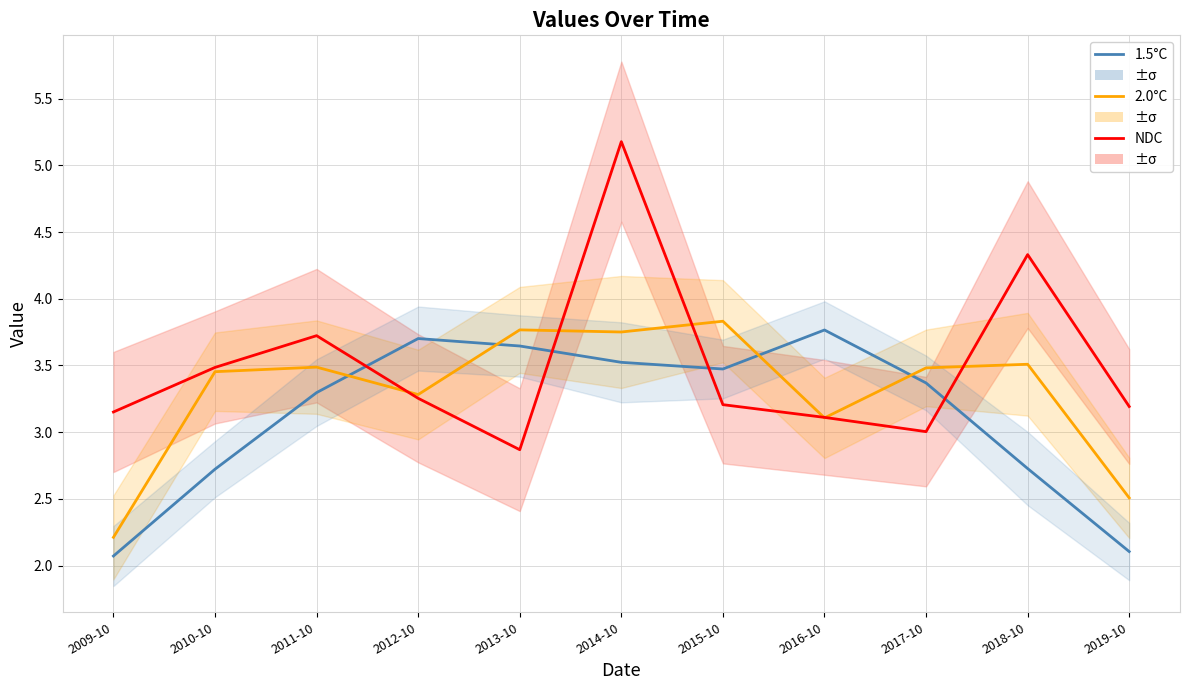

What is the minimum value shown in the chart?

2.1